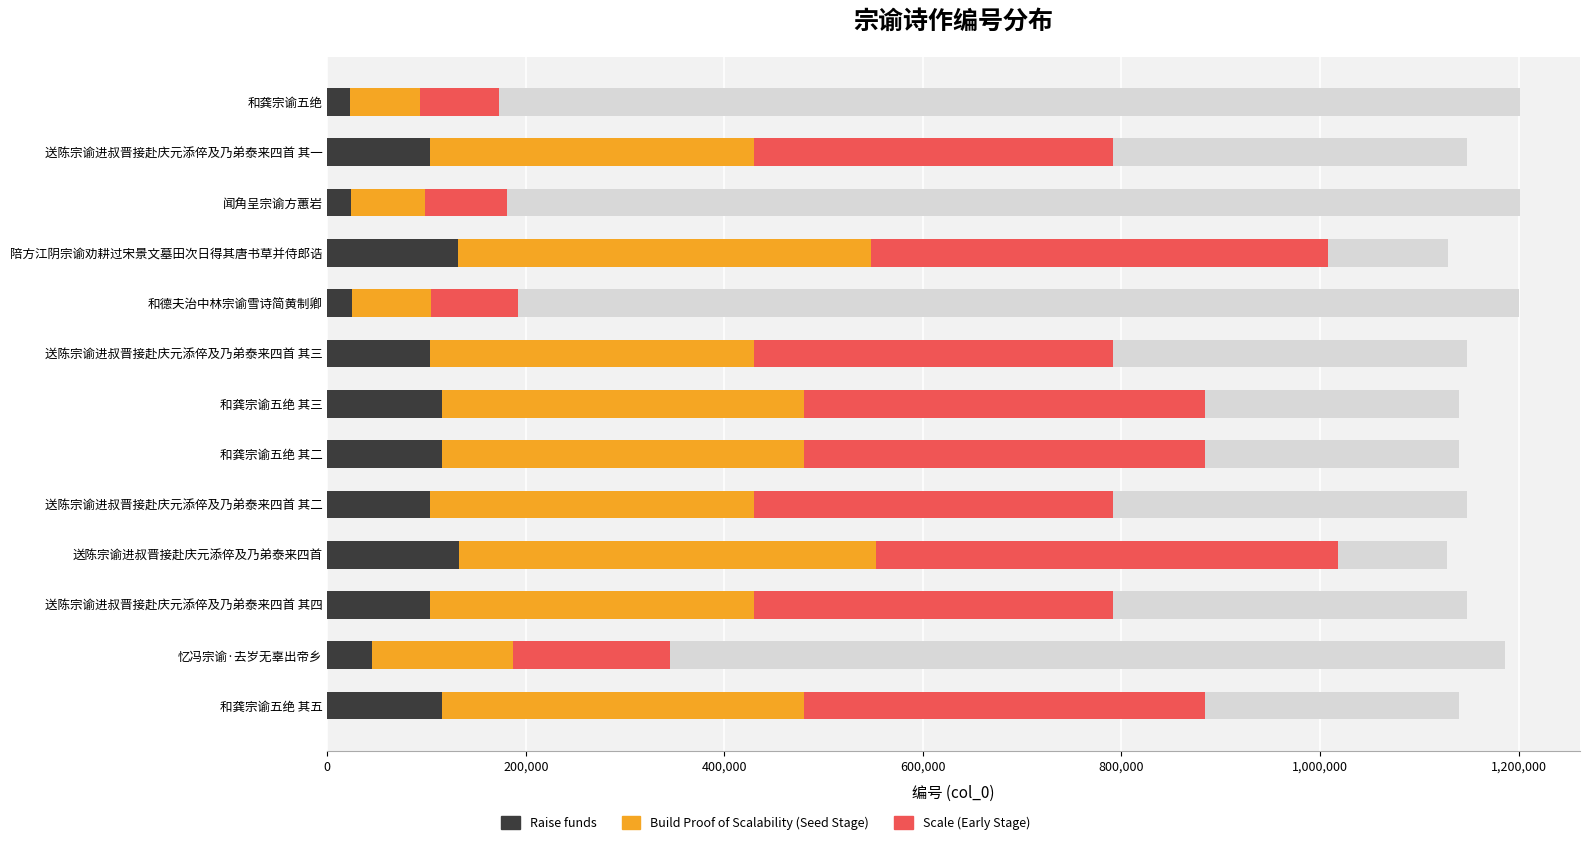

Reading left to right, list all the values displayed in this chart.

Raise funds: 22490.5	103200.4	23539.9	131548.3	25106.6	103200.1	115273.1	115273.0	103200.2	132746.4	103200.0	44975.0	115273.3
Build Proof of Scalability (Seed Stage): 71220.0	326801.1	74543.1	416569.7	79504.4	326800.4	365031.4	365031.0	326800.8	420363.6	326800.0	142421.0	365032.2
Scale (Early Stage): 78716.8	361201.3	82389.7	460419.1	87873.2	361200.4	403455.8	403455.4	361200.8	464612.4	361200.0	157412.6	403456.6